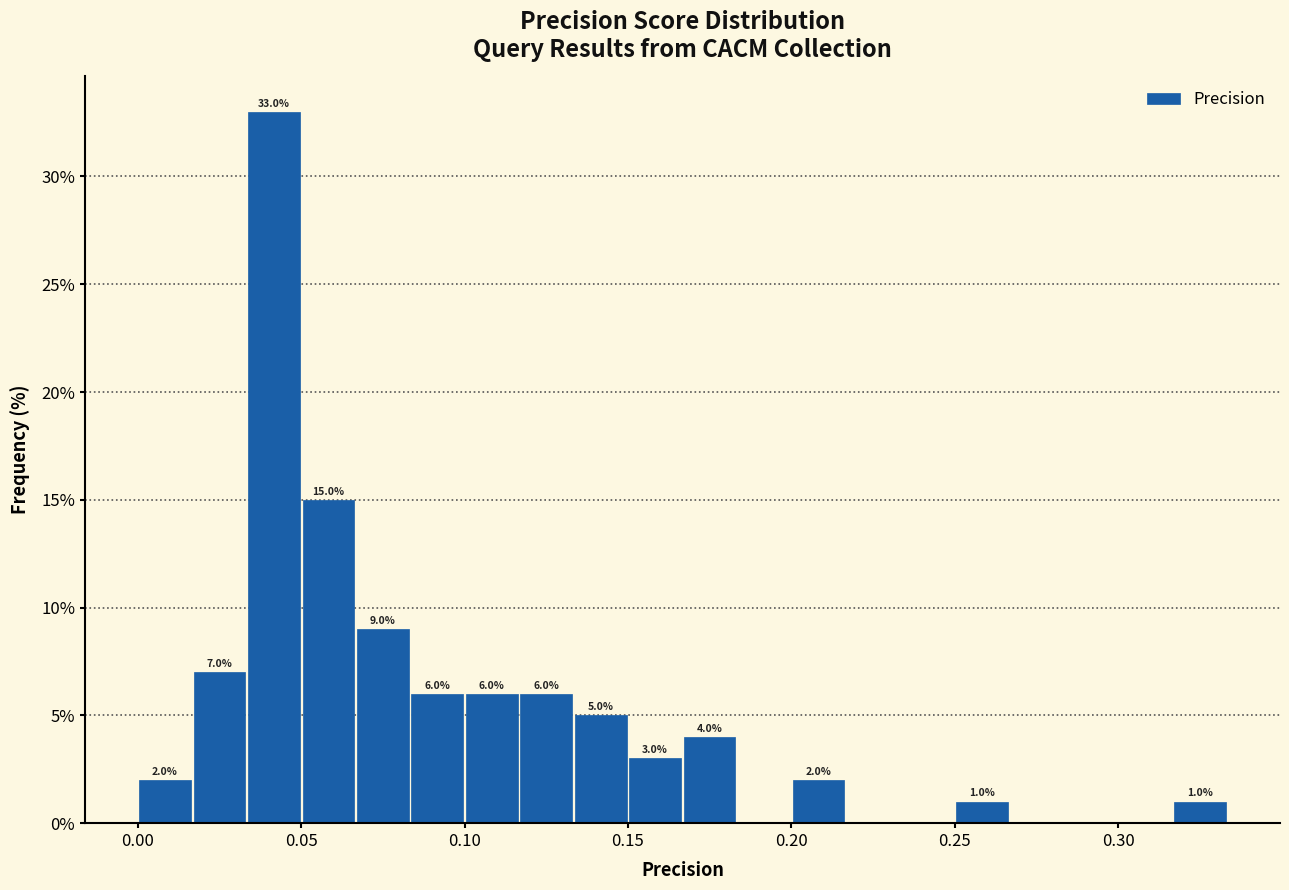

Read against the x-axis, roughly where is the centre of the tallest bar?

0.040